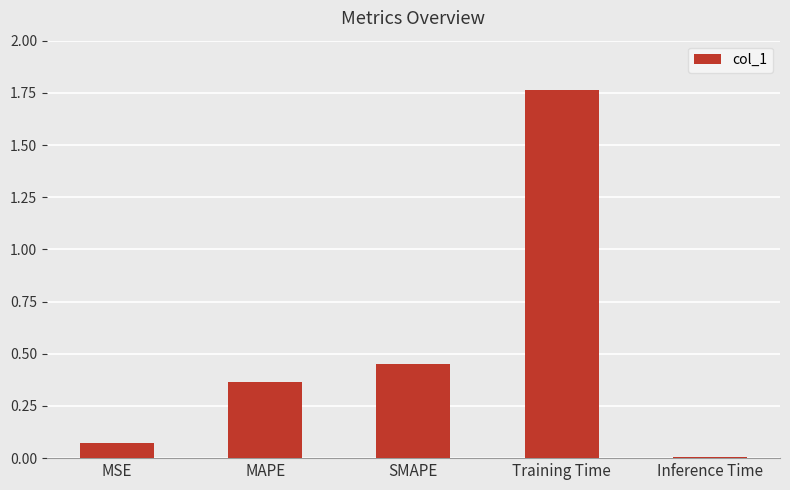

List the labels in order of value, smallest first.

Inference Time, MSE, MAPE, SMAPE, Training Time